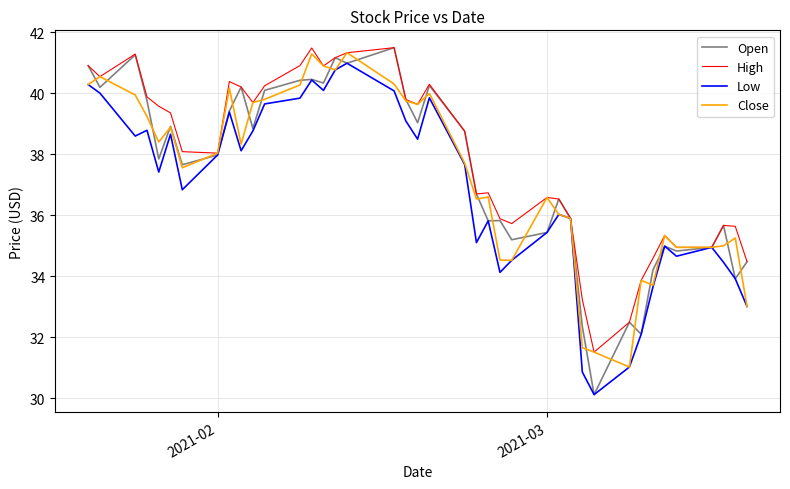

Which series has the largest range (max minus min)?

Open